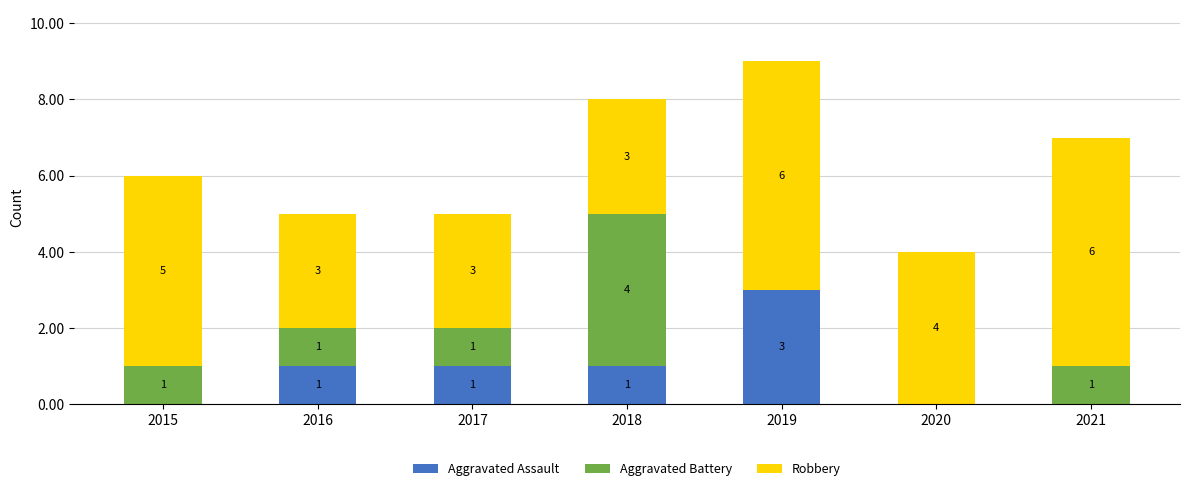

Count the number of categories in the chart.

7